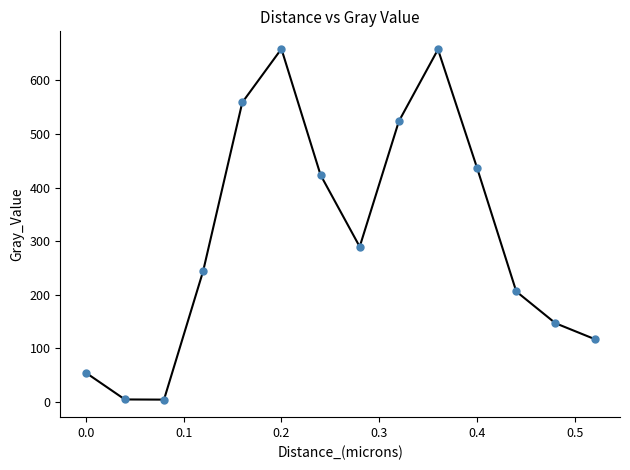

What is the sum of all values?

4326.6